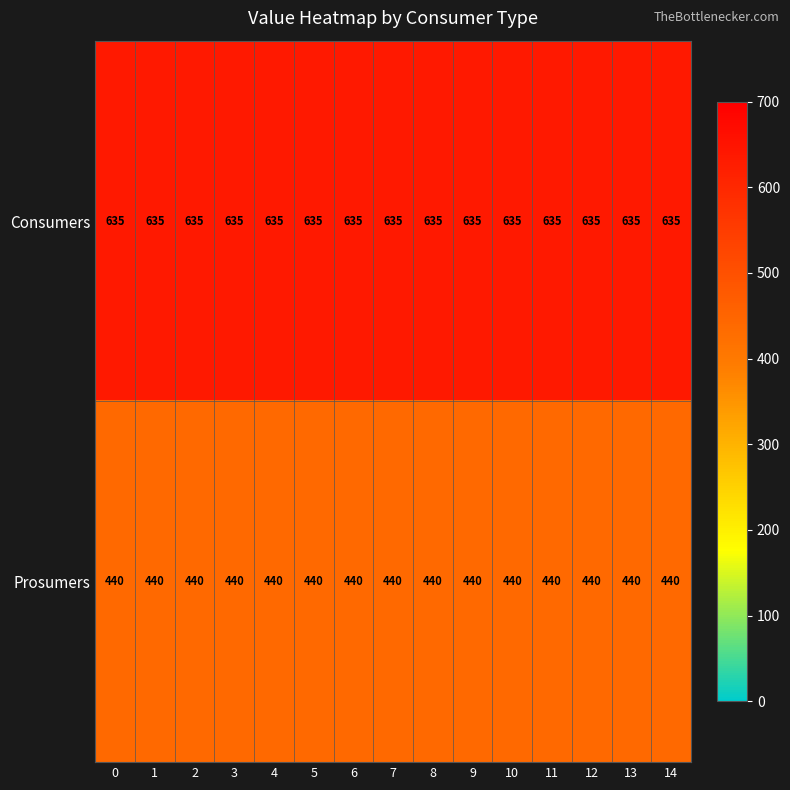

What is the minimum value shown in the chart?

440